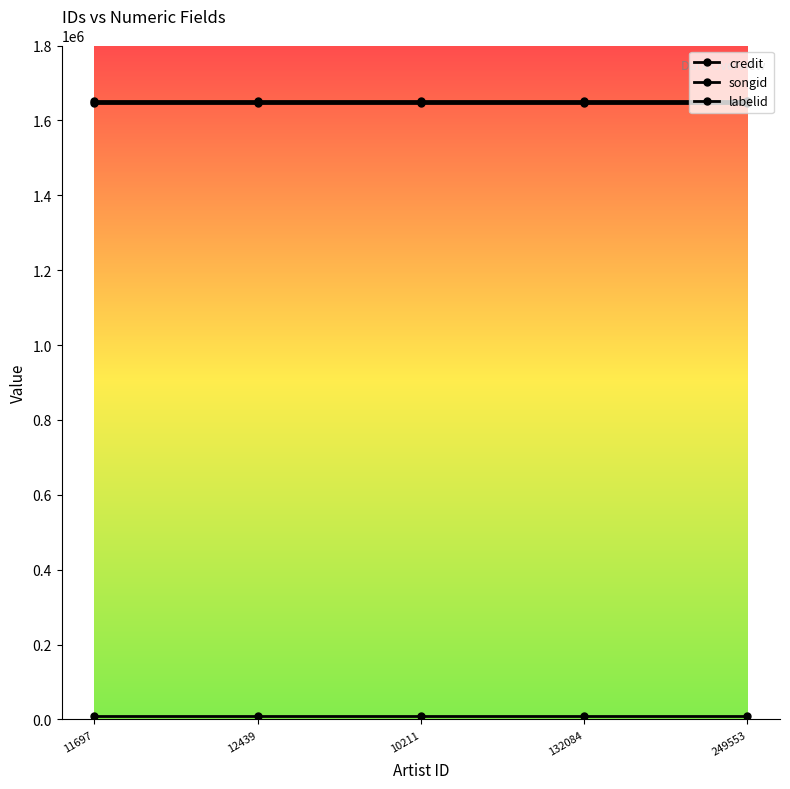

Is it true that songid equals 1651240 at 12439?

True